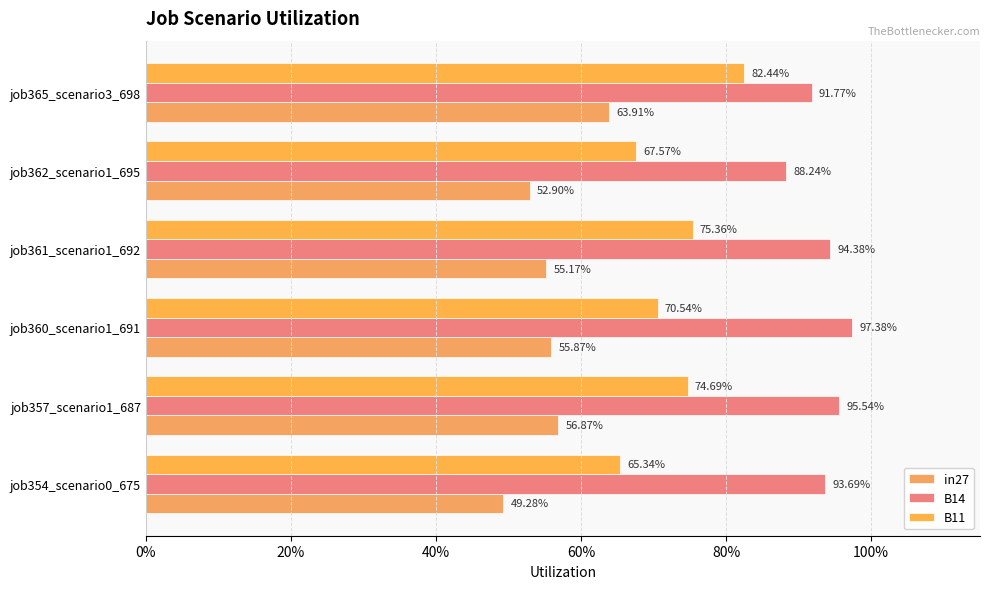

What position from the left is job360_scenario1_691?

3